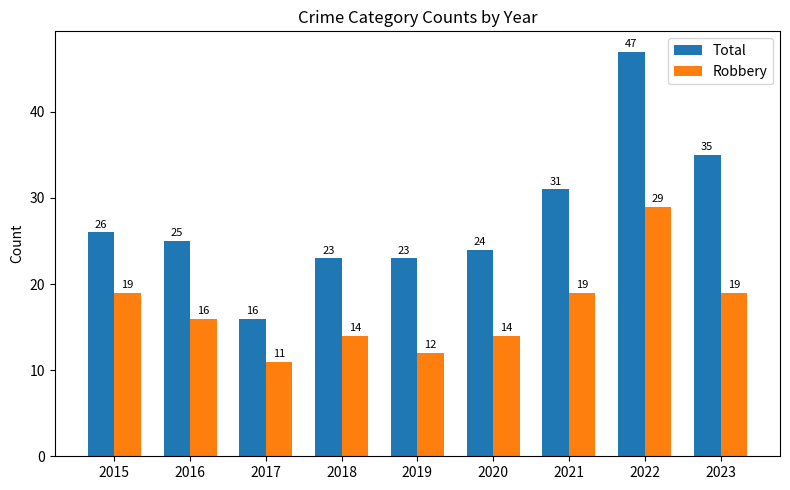

What is the minimum value shown in the chart?

11